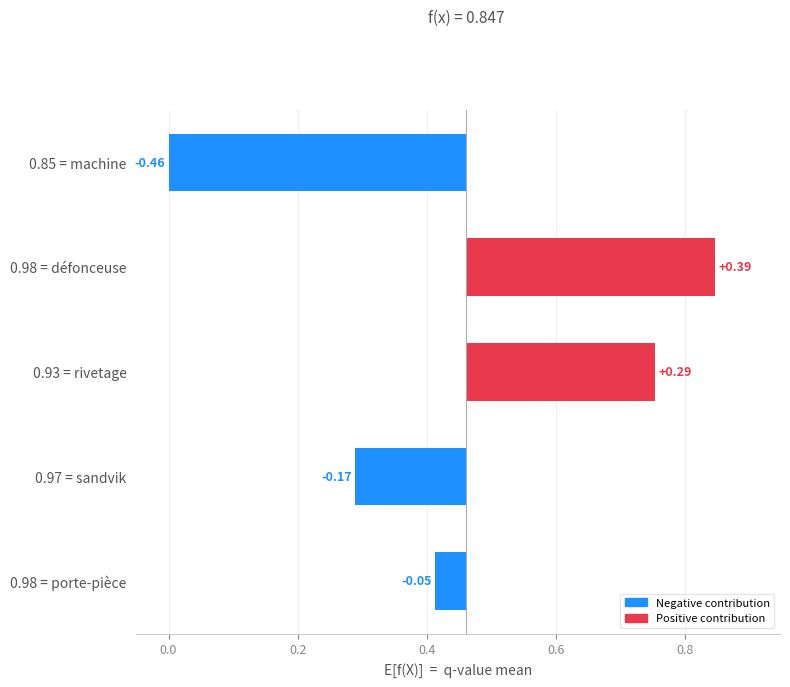

What is the sum of the values at 0.97 = sandvik and 0.98 = défonceuse?

0.2